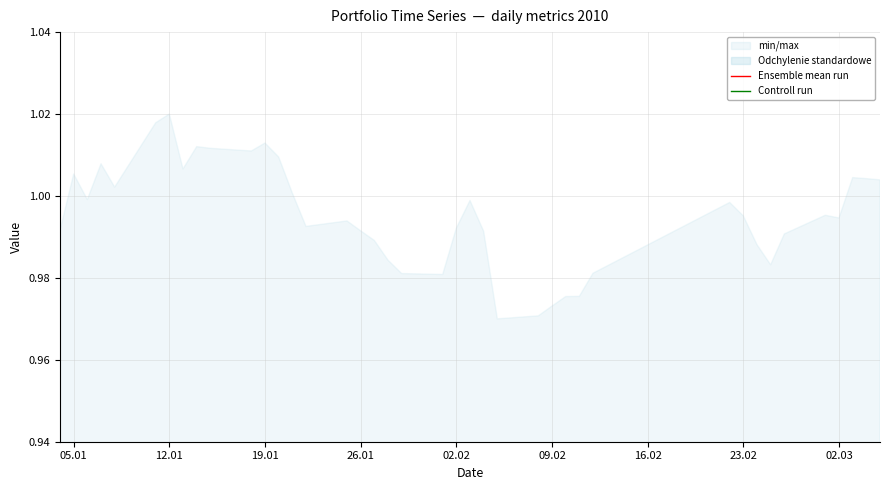

Rank the series by their maximum value, from highest to lowest.

Ensemble mean run, Controll run